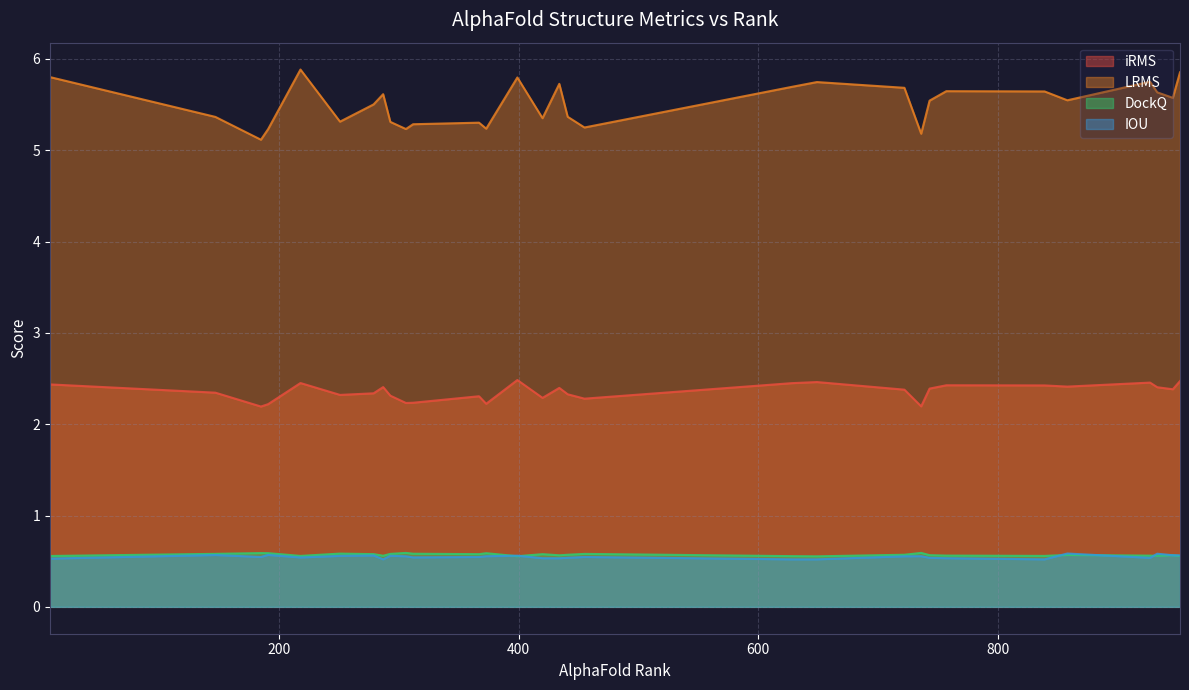

What is the smallest value displayed?

0.5